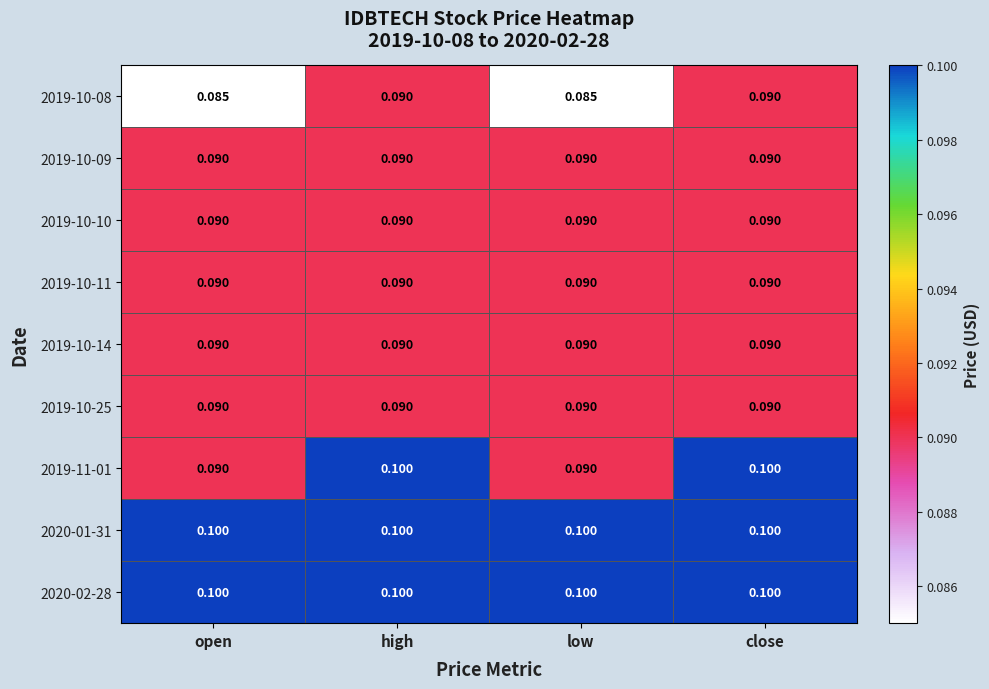

Is the value of 2020-01-31 at close greater than the value of 2019-10-10 at close?

Yes